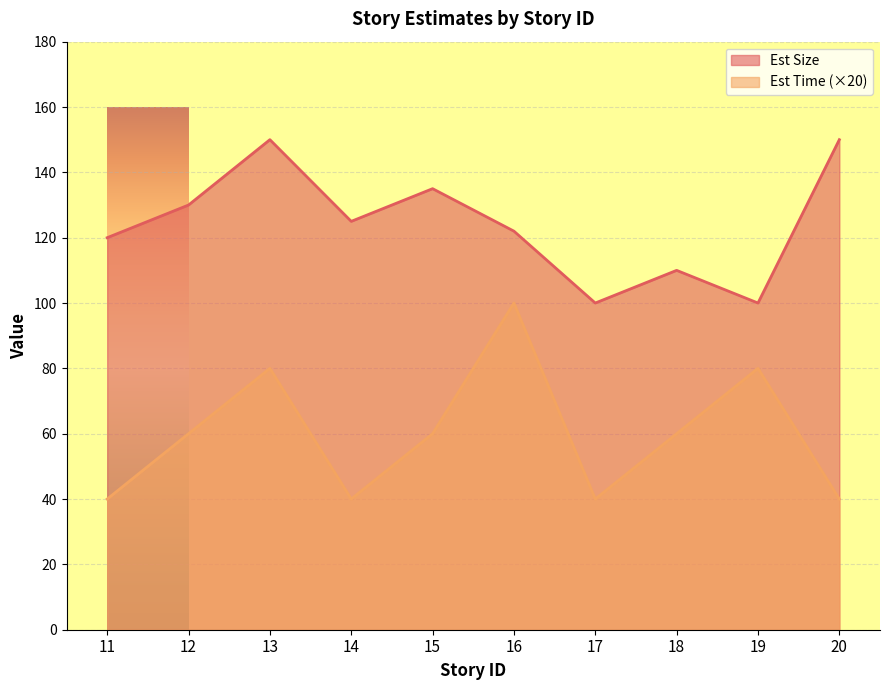

True or false: Est Size and Est Time intersect in this chart.

False